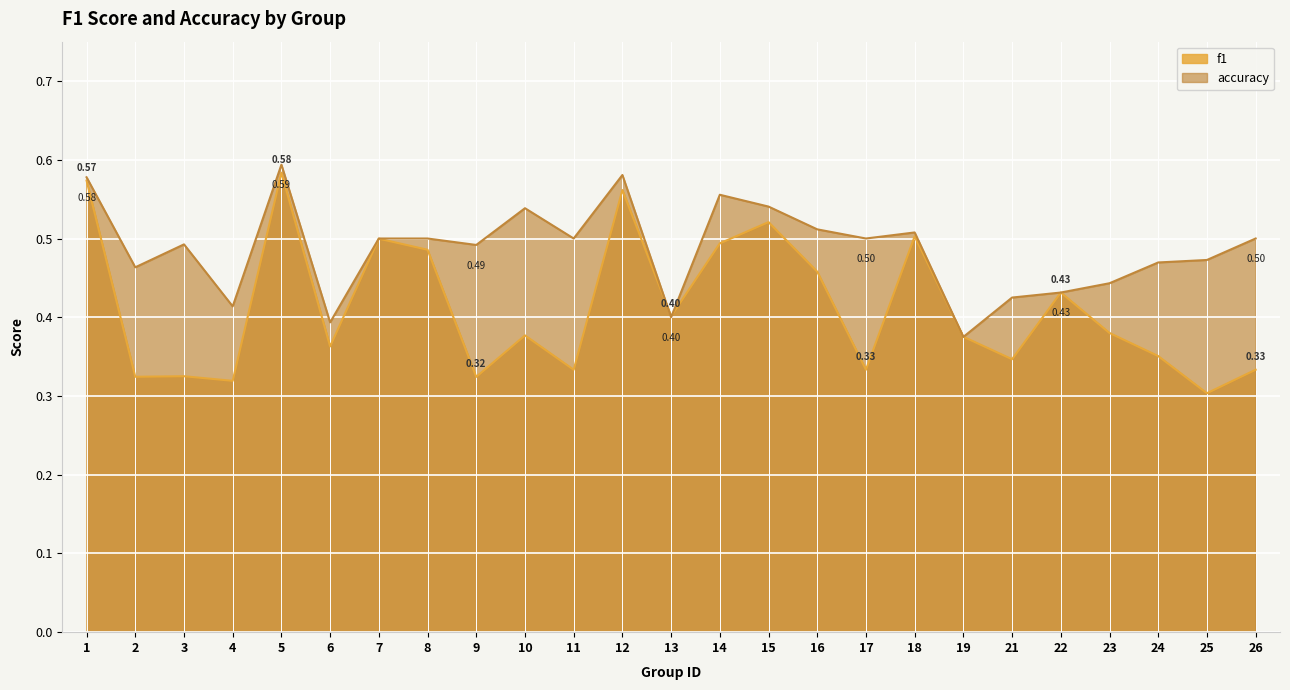

True or false: f1 has more than 2 points higher than both neighbors.

True